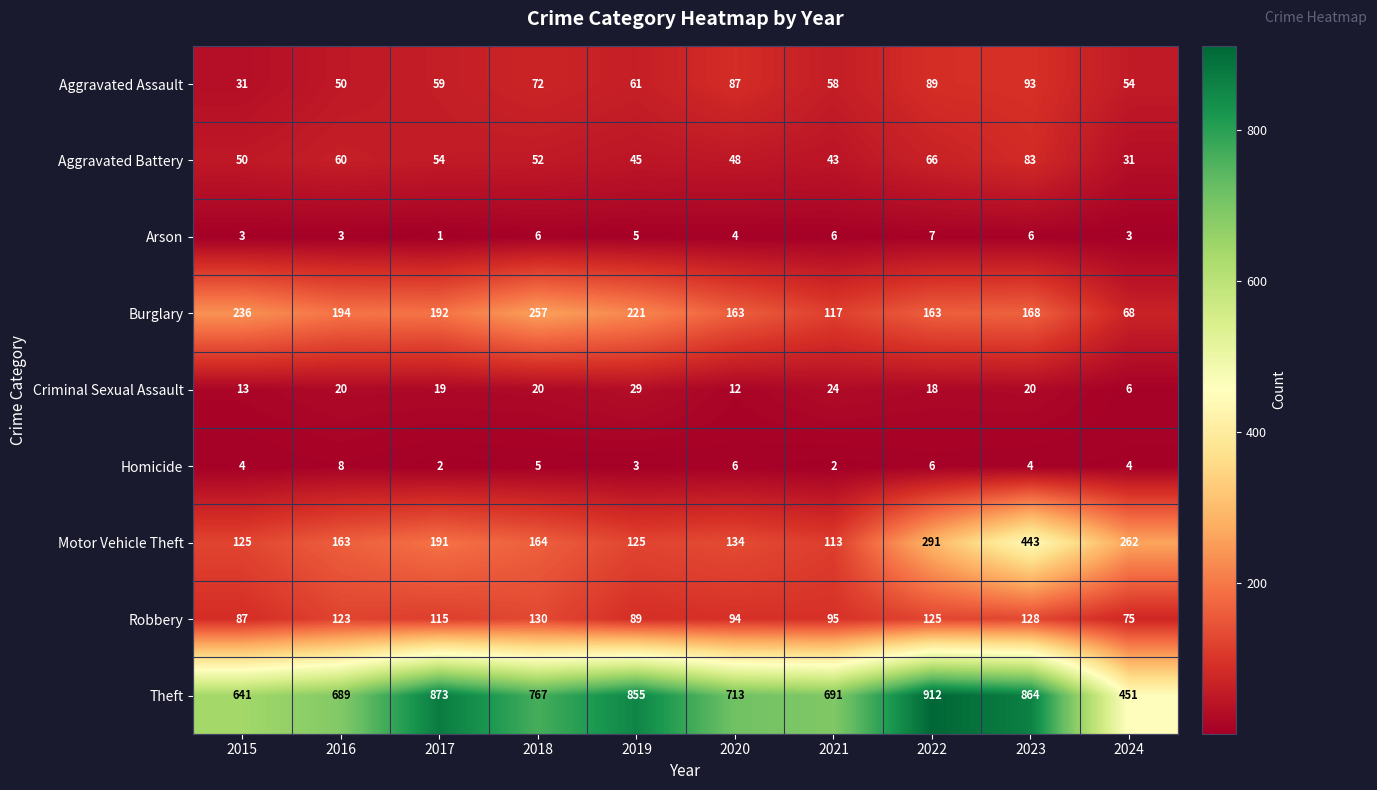

Which series has the widest spread of values?

Theft